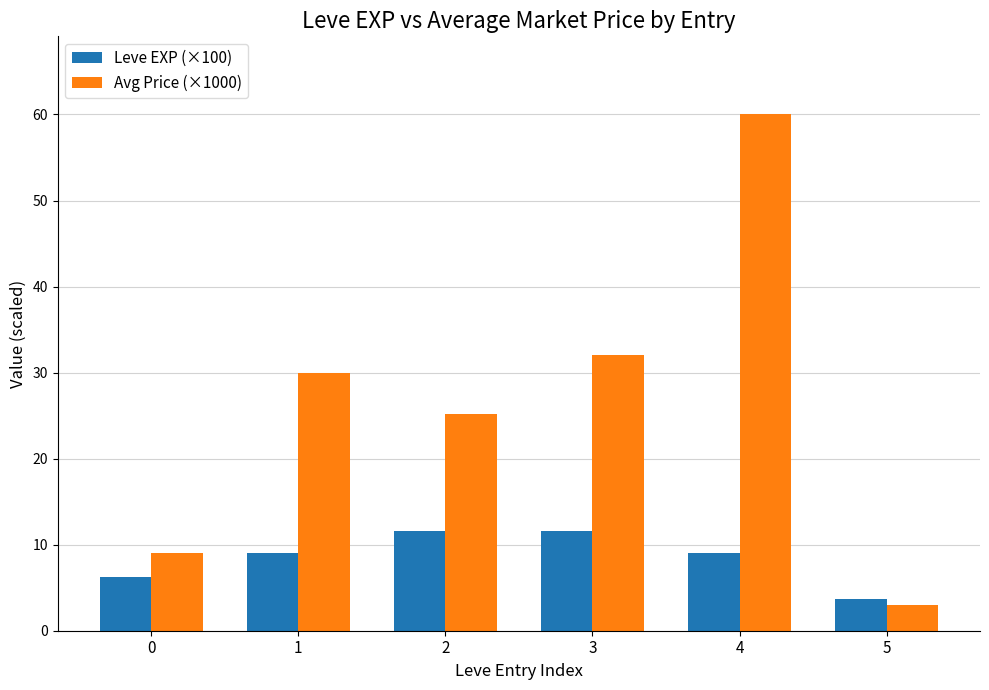

At which category is the sum across all series the highest?

4